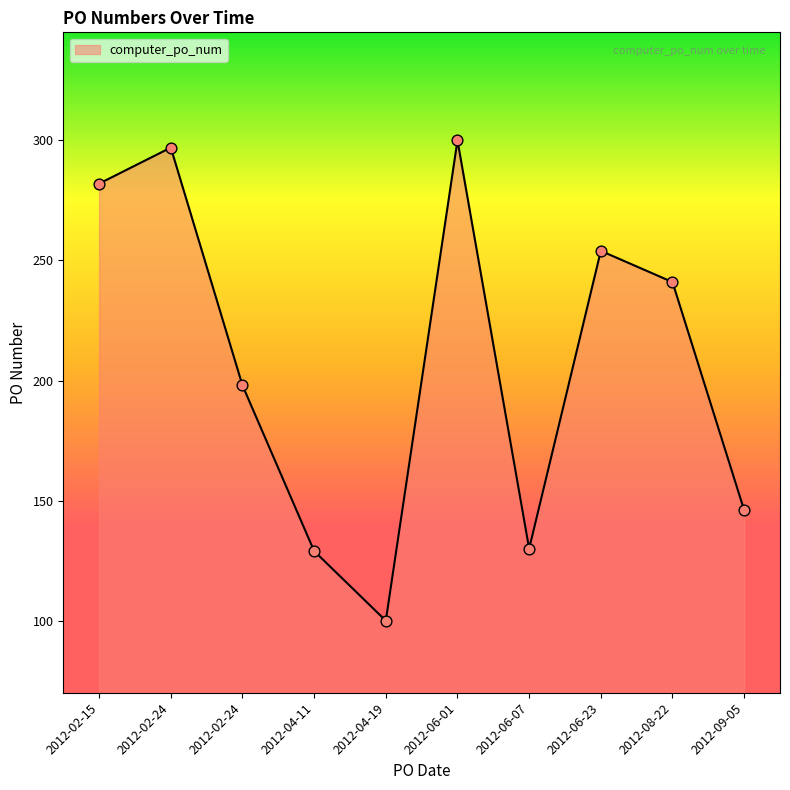

What is the change in value from 2012-02-24 to 2012-04-11?

-168